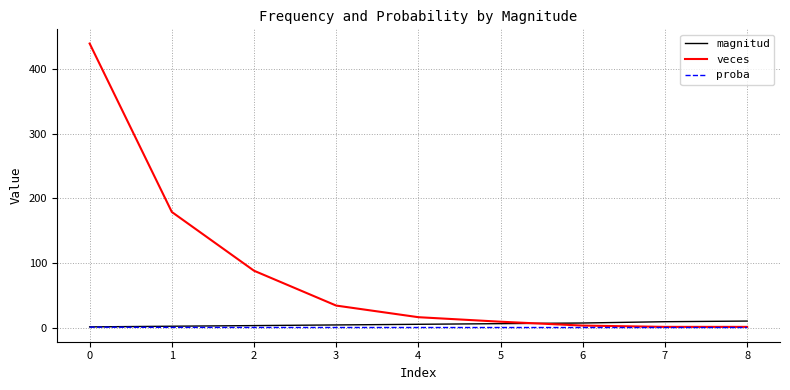

What is the total value across all series at 7?

10.0